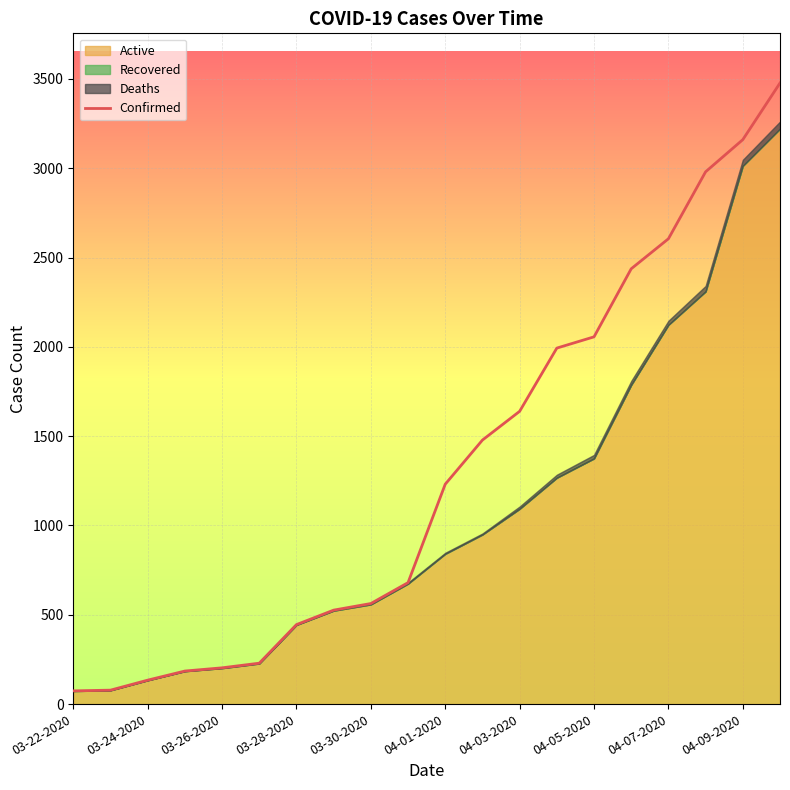

At which label is Confirmed closest to 1775?

04-03-2020